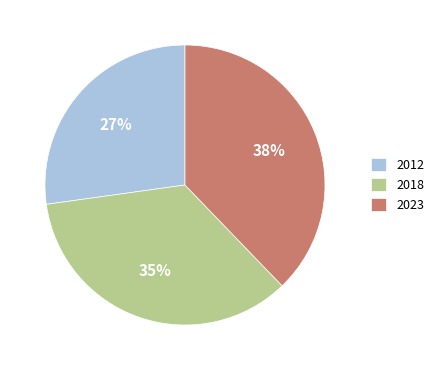

Rank the categories by value from highest to lowest.

2023, 2018, 2012